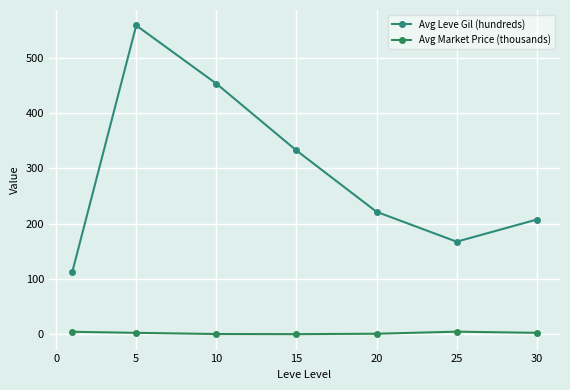

List the series in order of their overall mean, highest first.

Avg Leve Gil (hundreds), Avg Market Price (thousands)